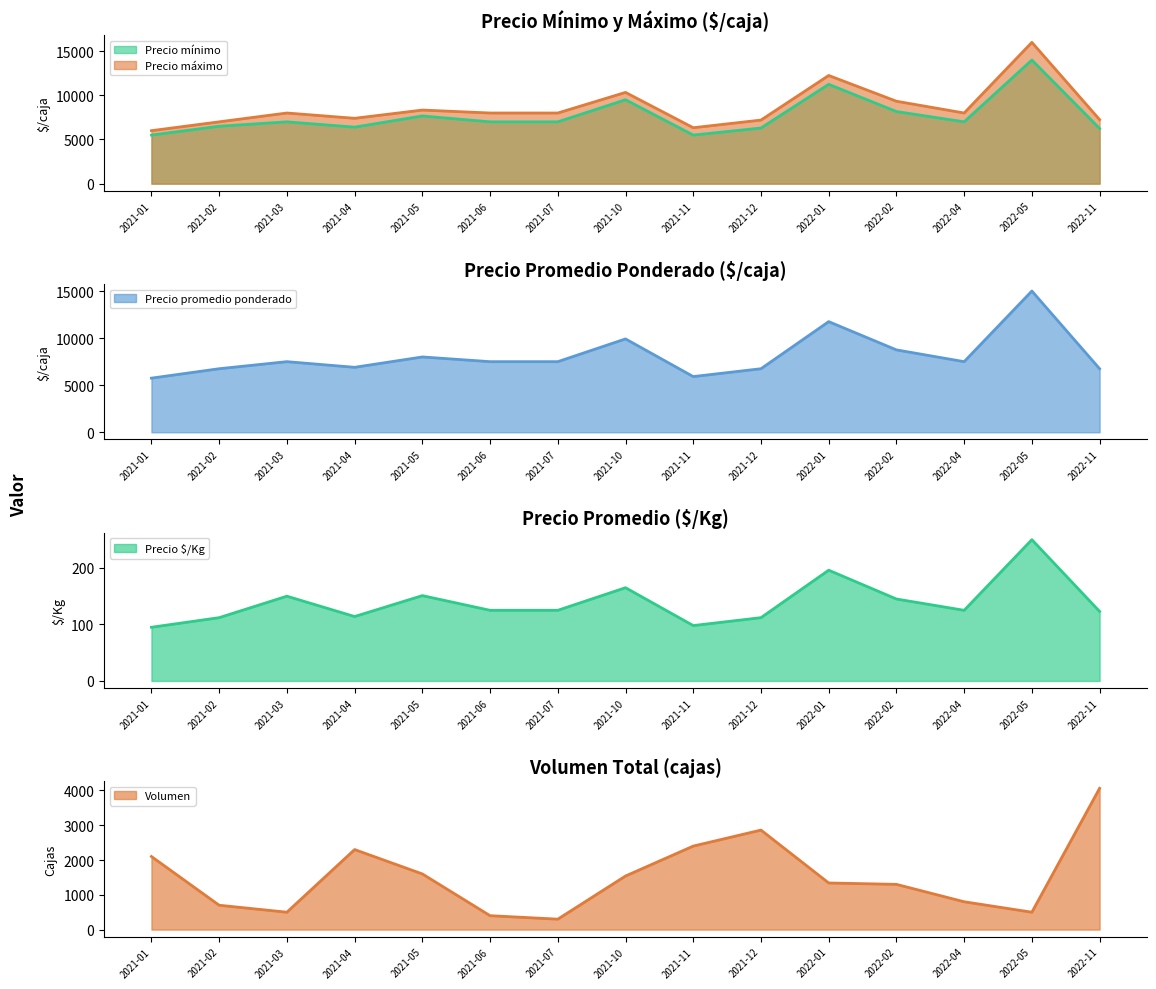

The value of Precio promedio ponderado at 2021-01 is 1908. True or false?

False